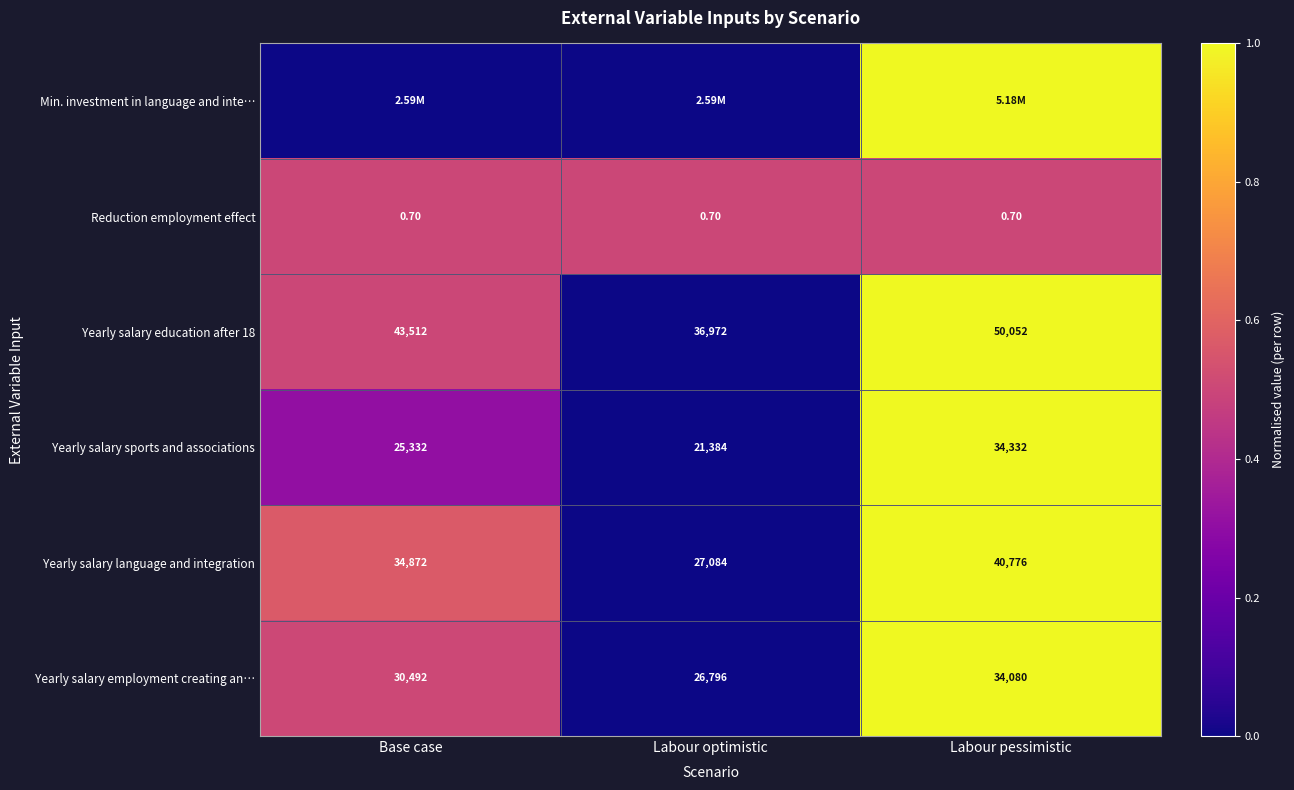

What is the average value of the Yearly salary employment creating an… series?

30456.0